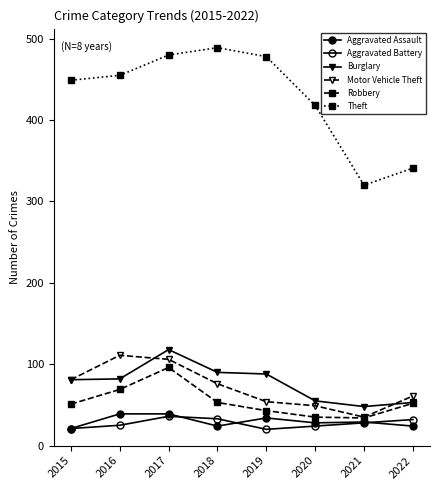

True or false: Burglary has more than 0 interior local peaks.

True